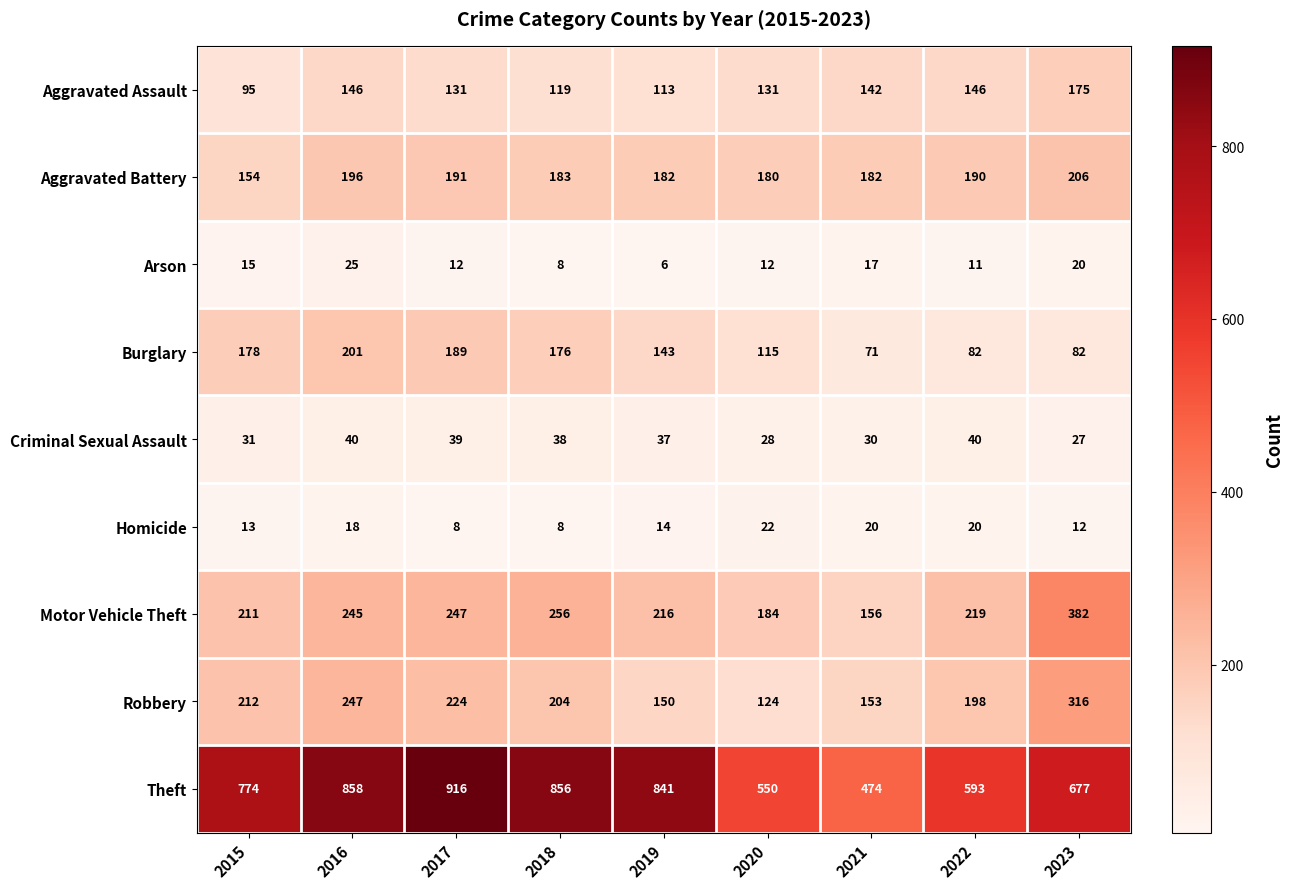

What is the spread (max minus min) of values at 2018?

848